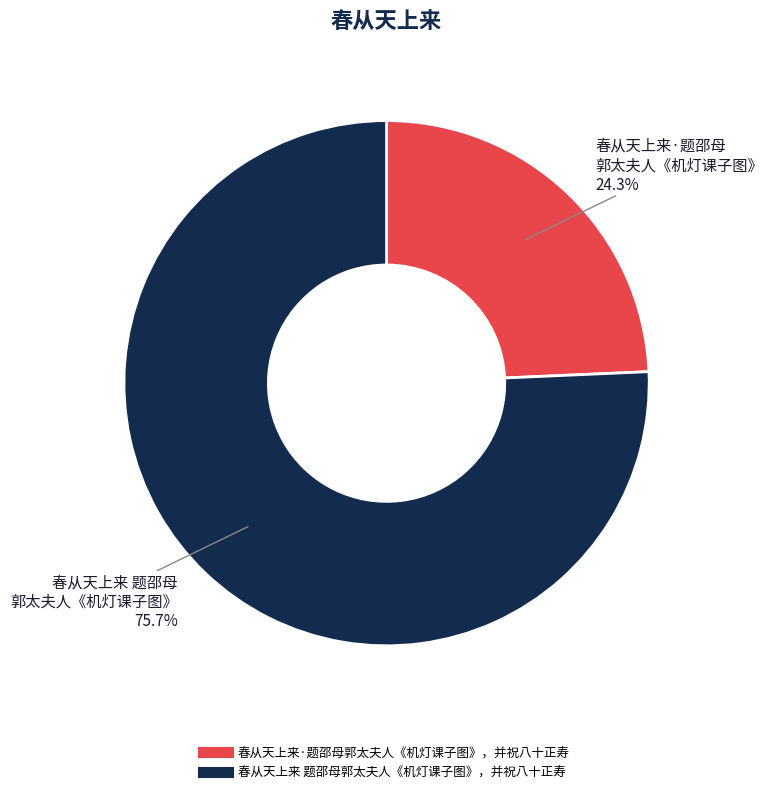

Rank the categories by value from lowest to highest.

春从天上来·题邵母郭太夫人《机灯课子图》，并祝八十正寿, 春从天上来 题邵母郭太夫人《机灯课子图》，并祝八十正寿